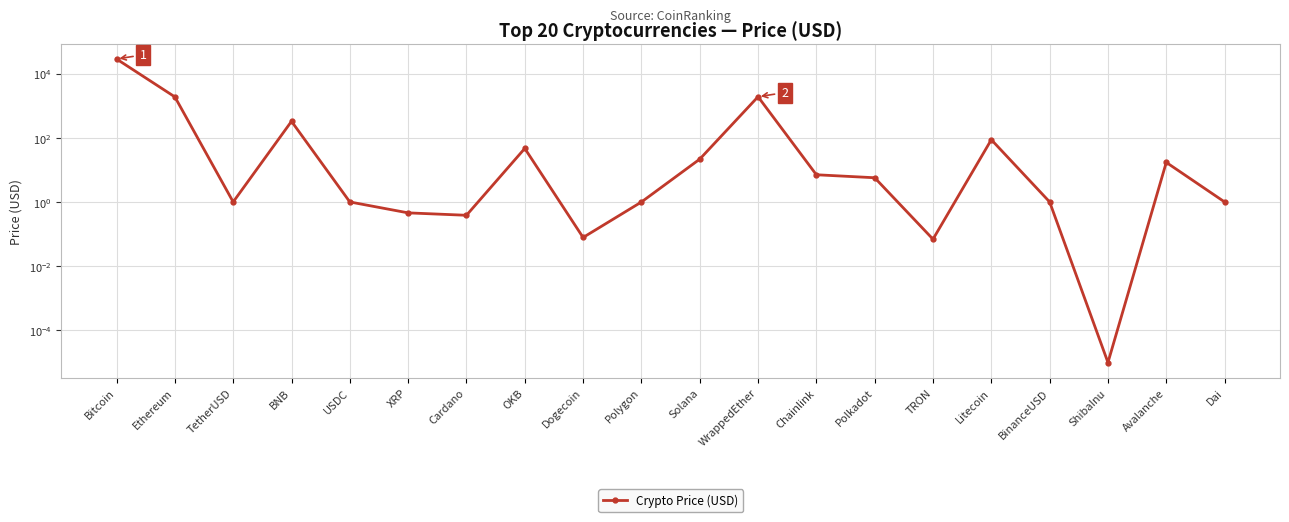

Is it true that the value at BinanceUSD is 1.3?

False